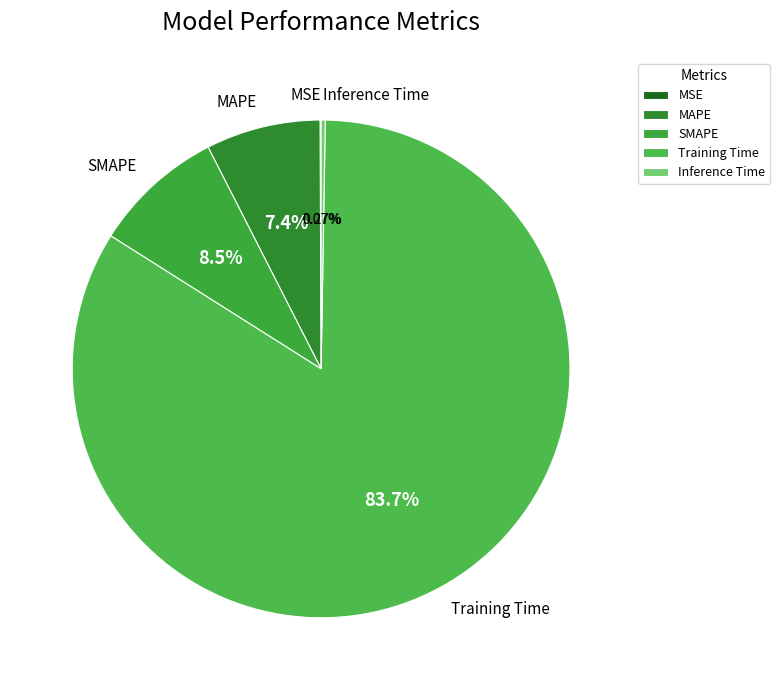

To the nearest percent, what is the combined percentage of Training Time and MAPE?

91%